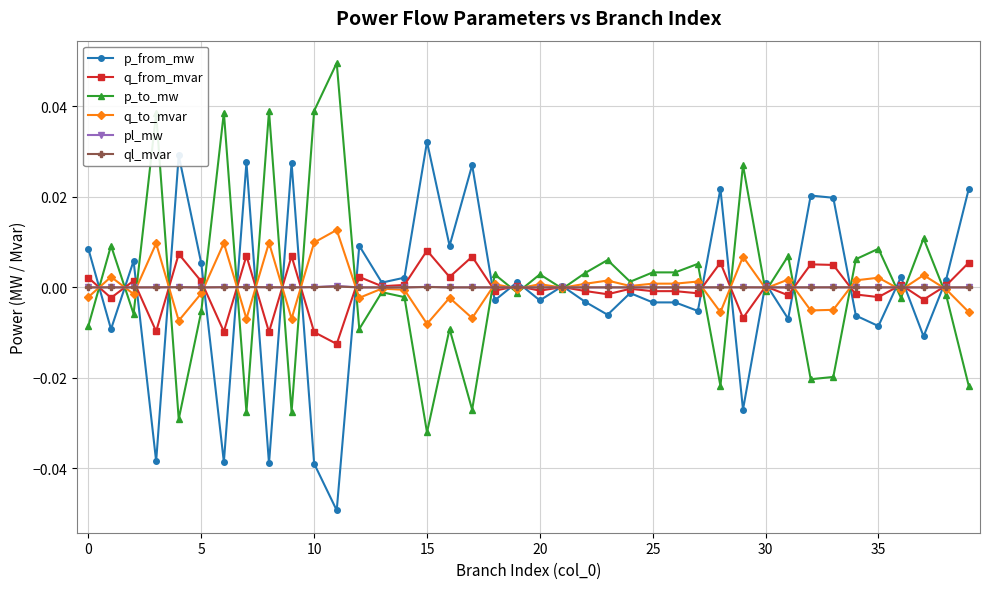

True or false: ql_mvar has more than 2 points higher than both neighbors.

True